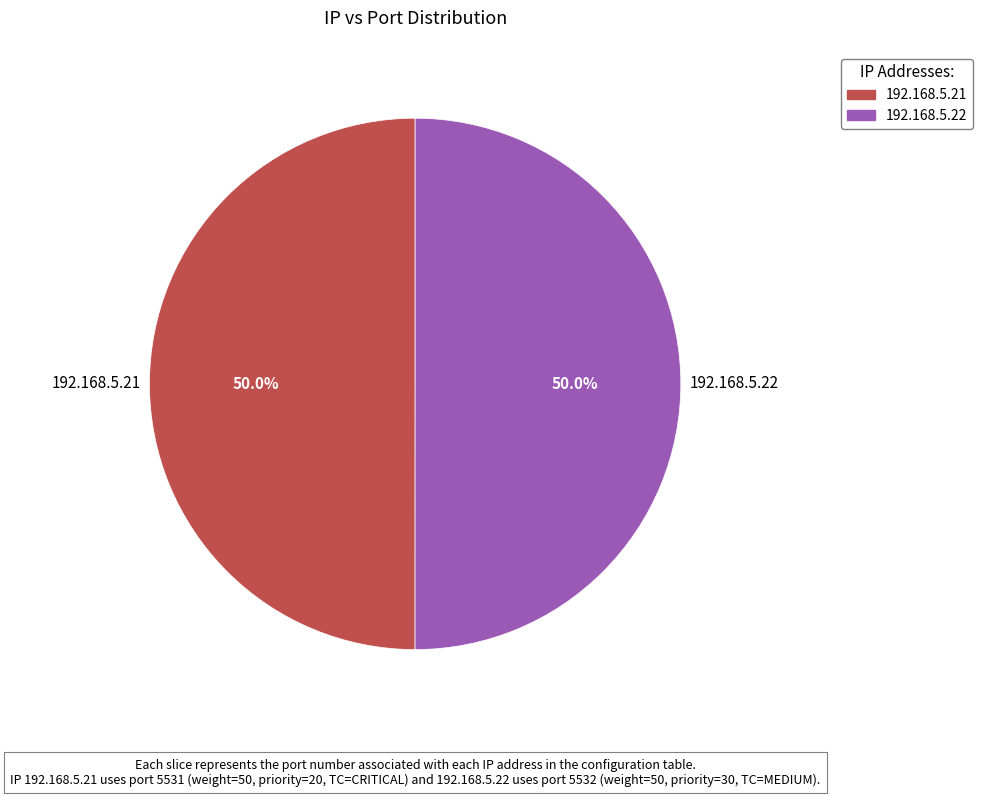

How many segments does this pie chart have?

2